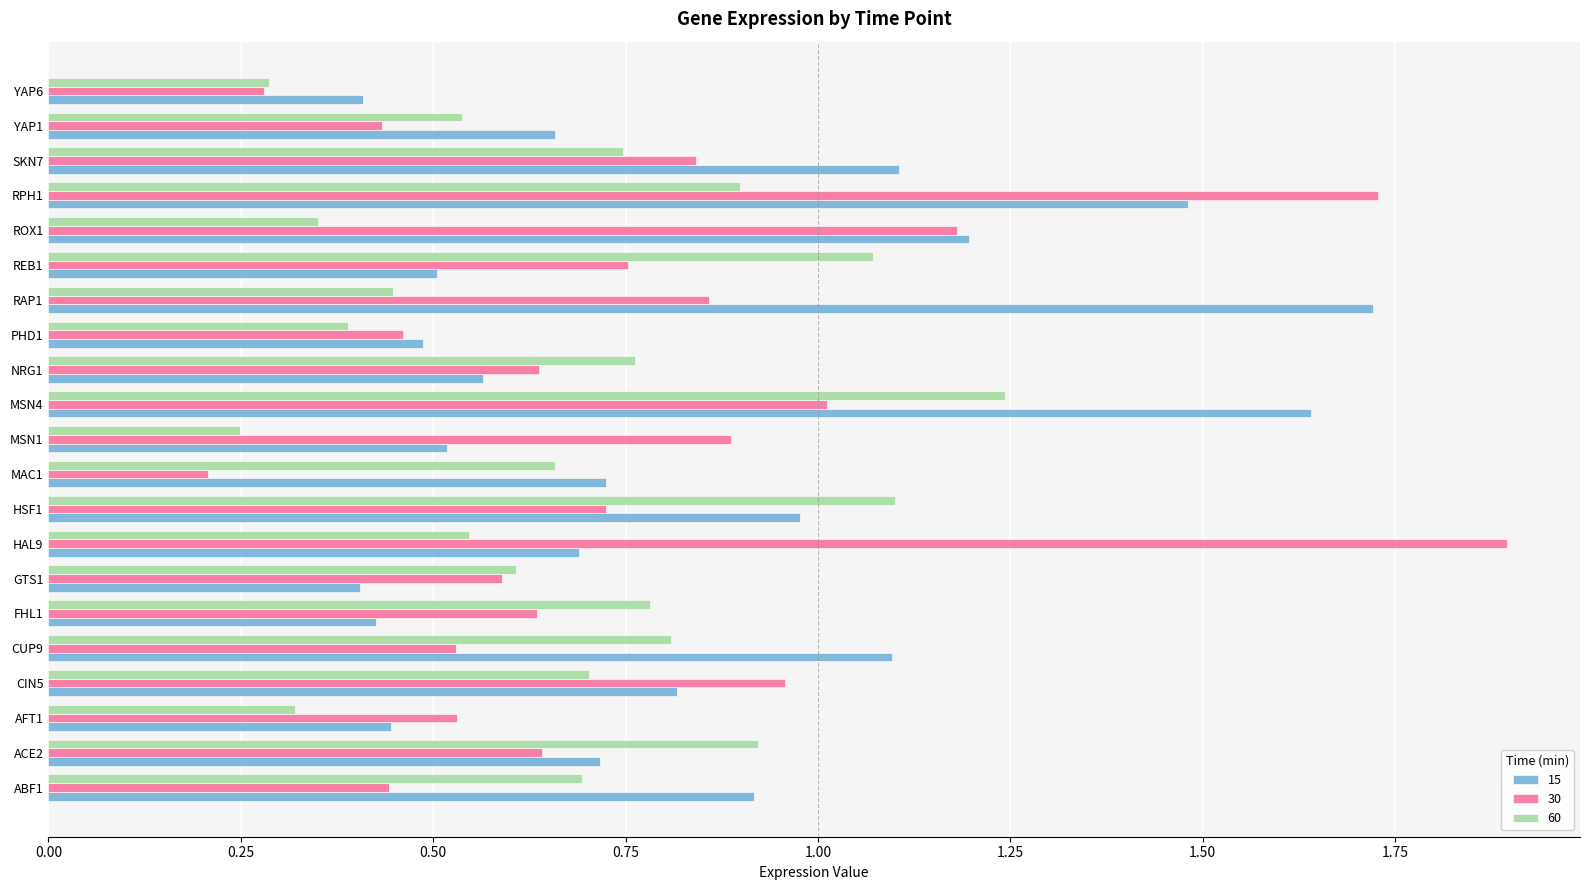

List the series in order of their peak value, lowest first.

60, 15, 30